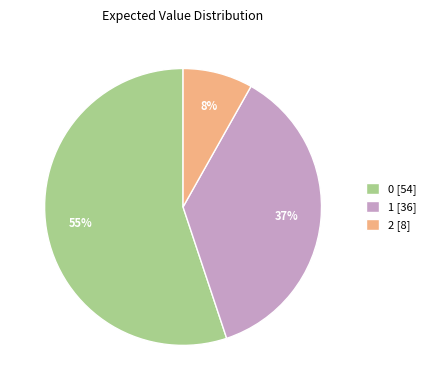

To the nearest percent, what is the combined percentage of 2 and 0?

63%